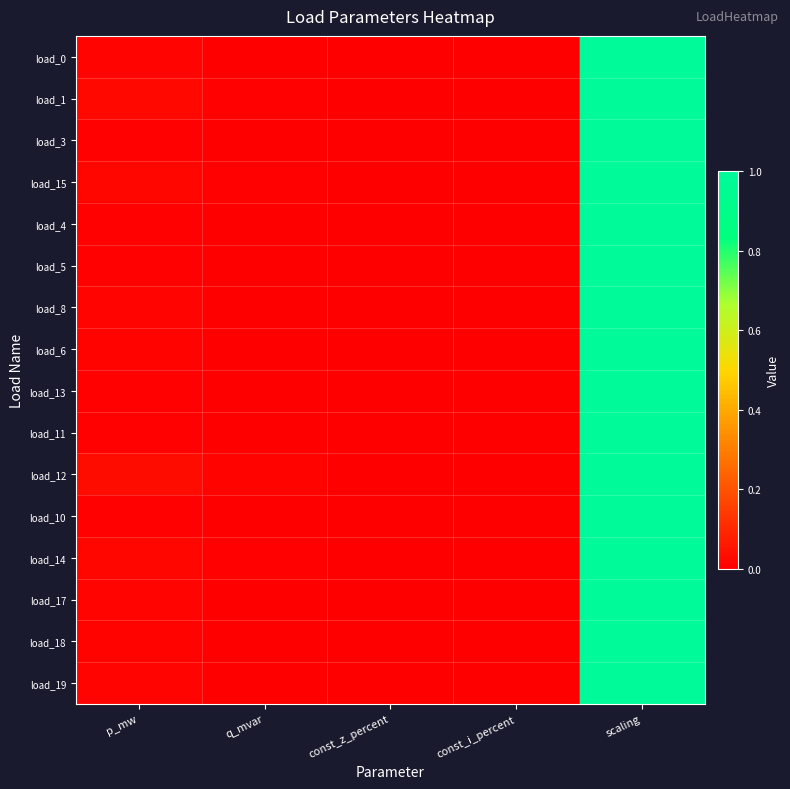

How many distinct data groups are displayed?

16